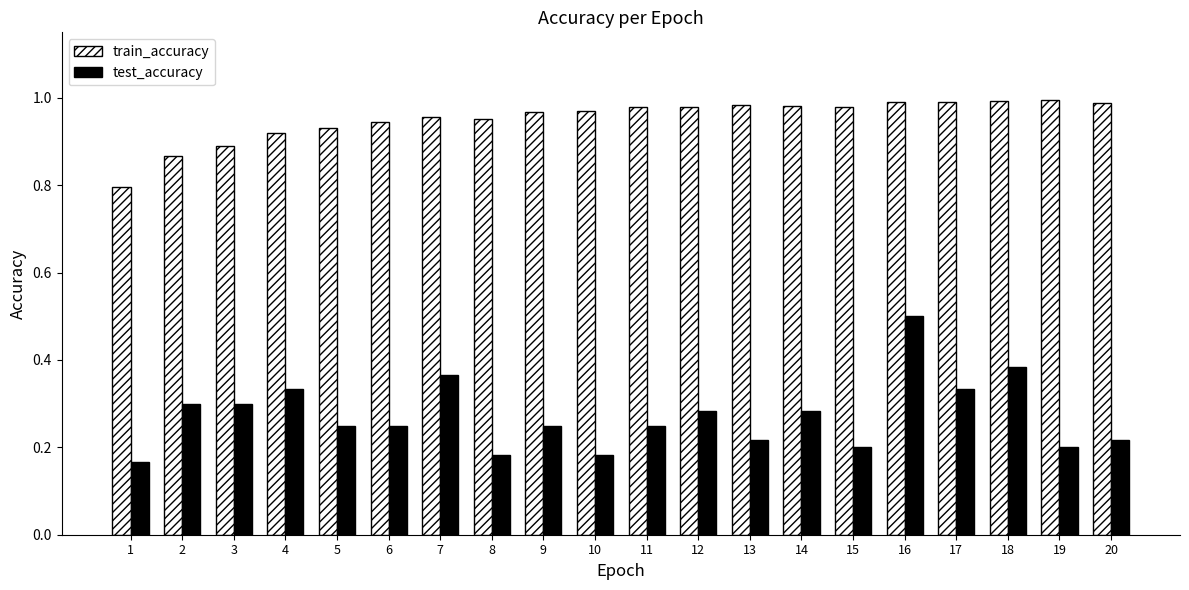

At which label does test_accuracy reach its peak?

16